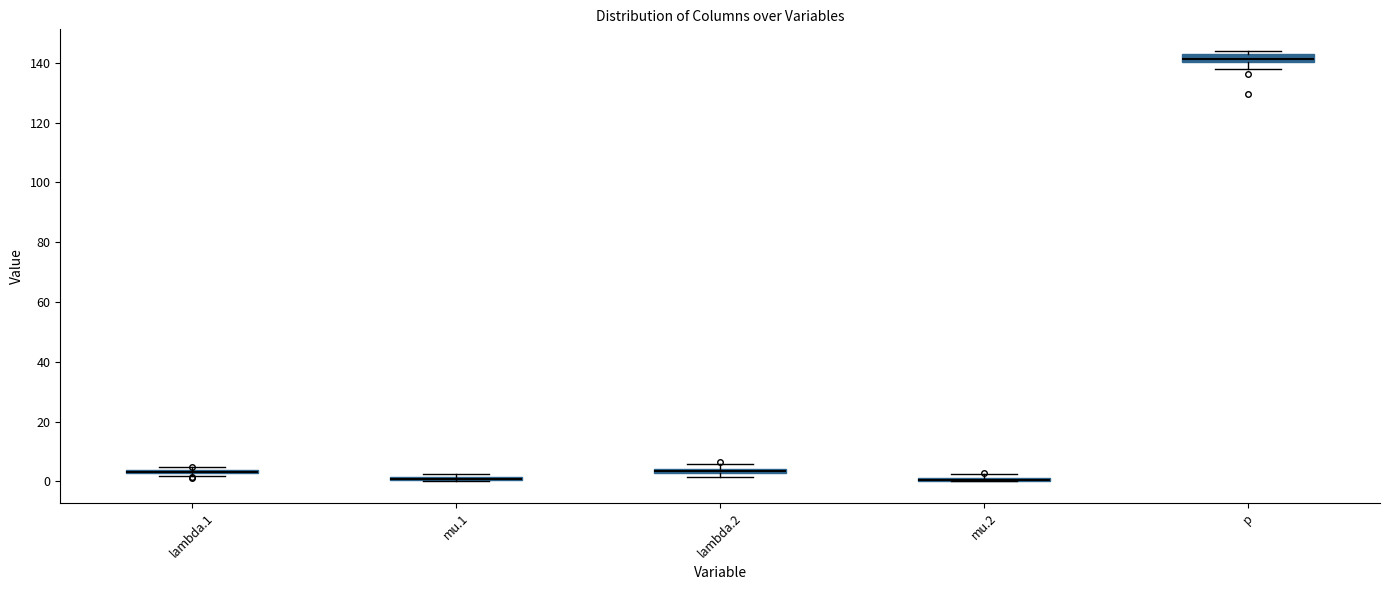

Where is the upper edge of the box for mu.2 on the y-axis? The values are not printed on the chart, so give them approximately, as read against the axis.

2